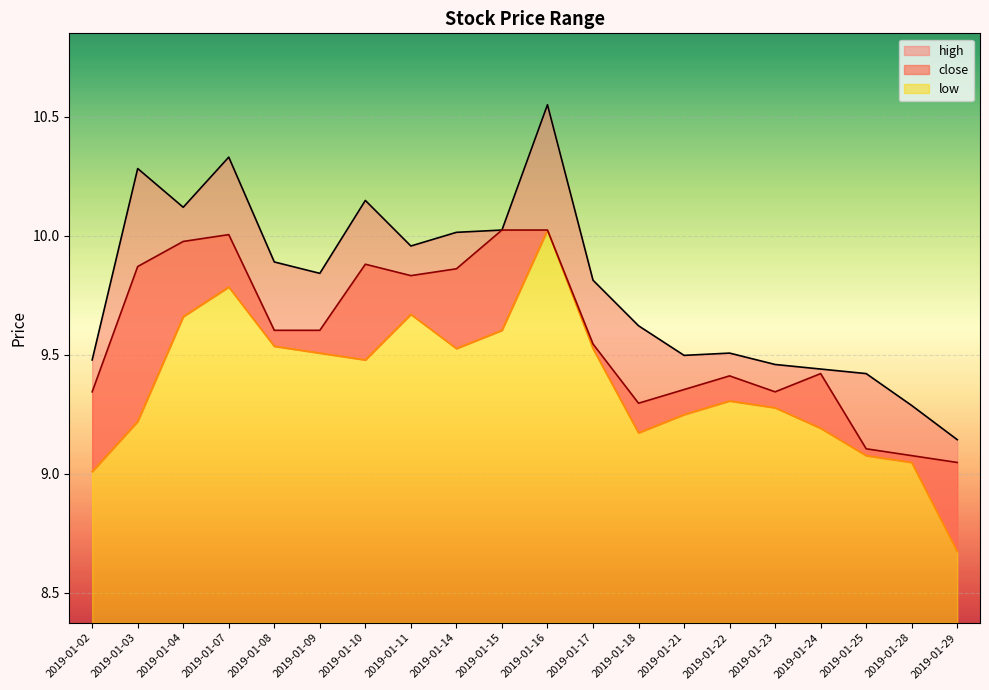

Count the number of categories in the chart.

20